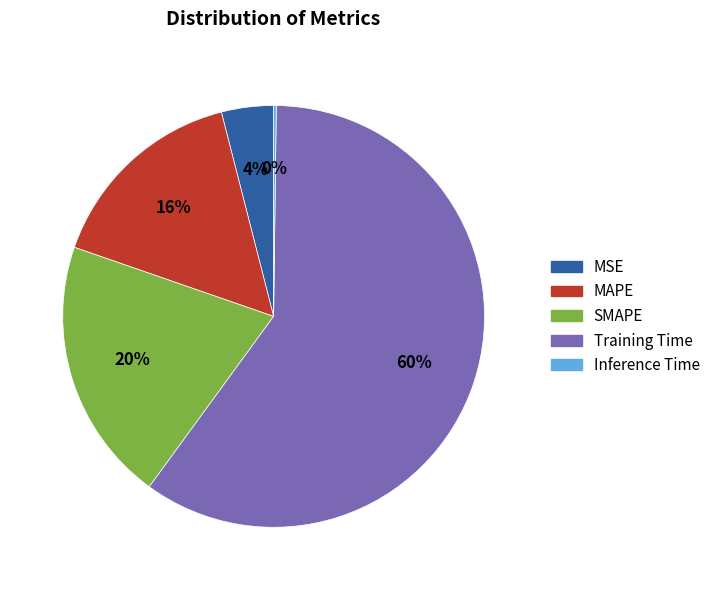

Is it true that MAPE is 16% of the pie?

True